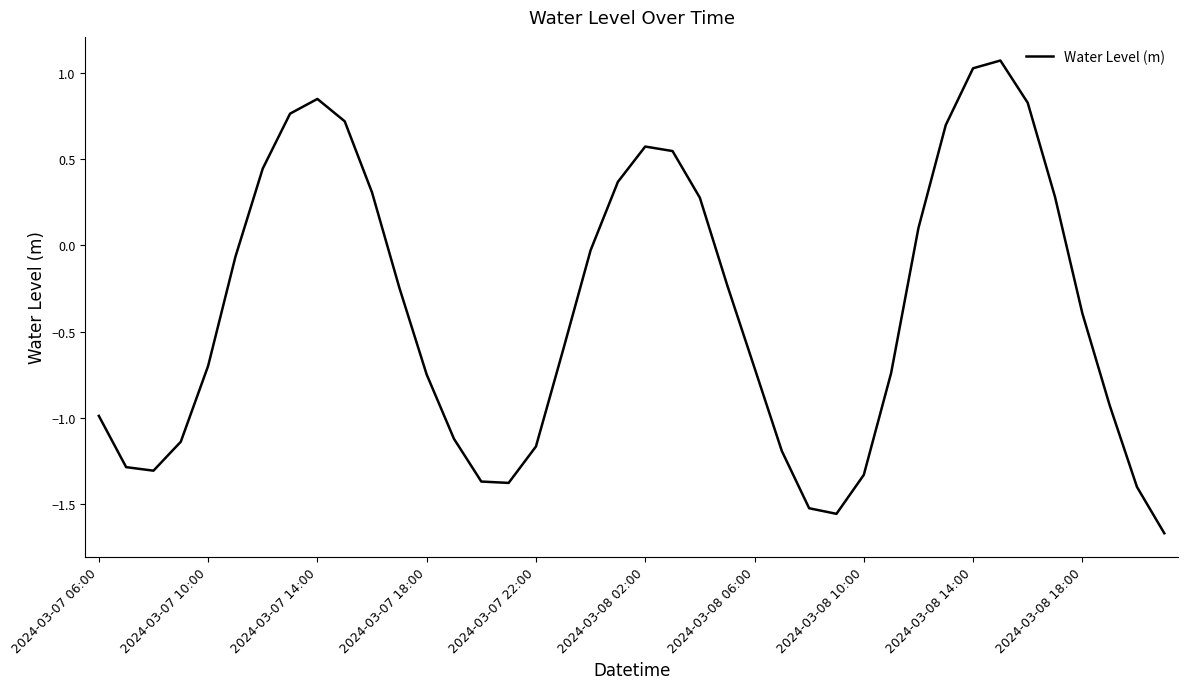

Is it true that the value at 2024-03-08 06:00 is -0.4?

False